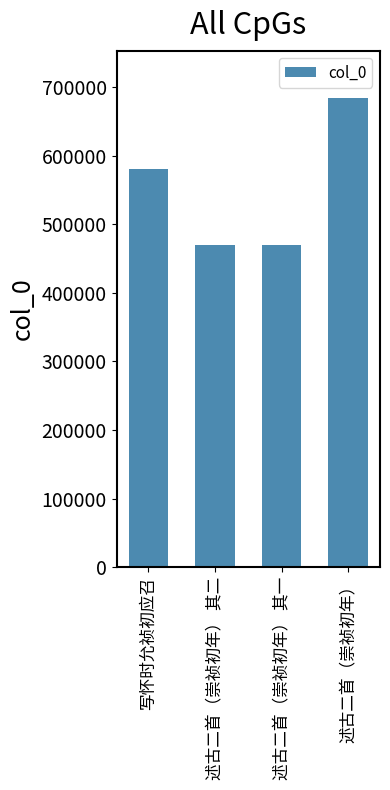

Which has a higher value, 写怀时允祯初应召 or 述古二首（崇祯初年） 其二?

写怀时允祯初应召